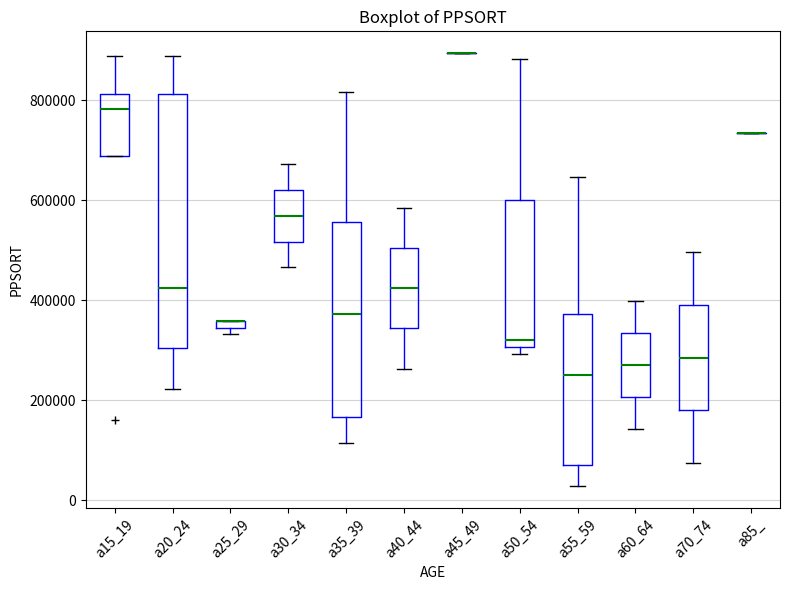

Comparing the boxes themselves (not the whiskers), which one is the tallest?

a20_24